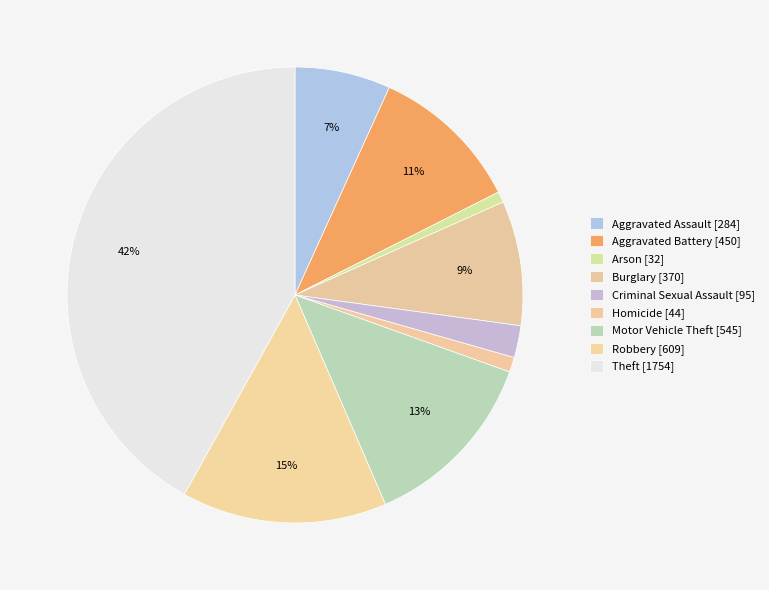

What is the total percentage of Burglary and Aggravated Battery?

19.6%